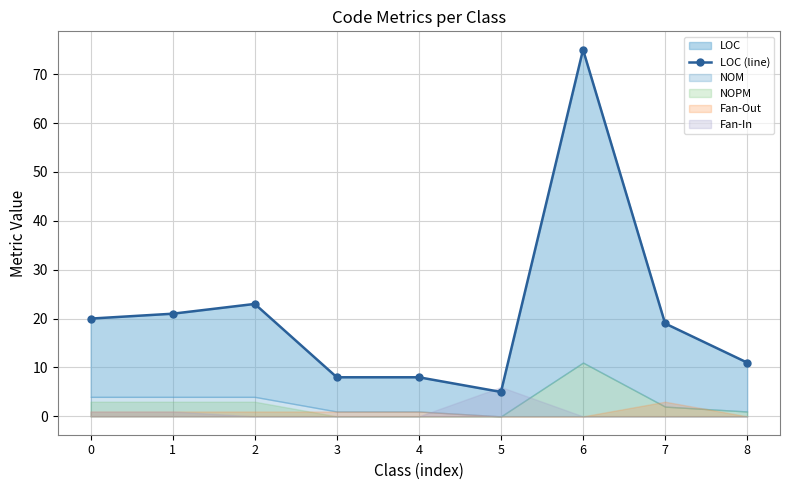

What is the value of the 9th point from the left?

11